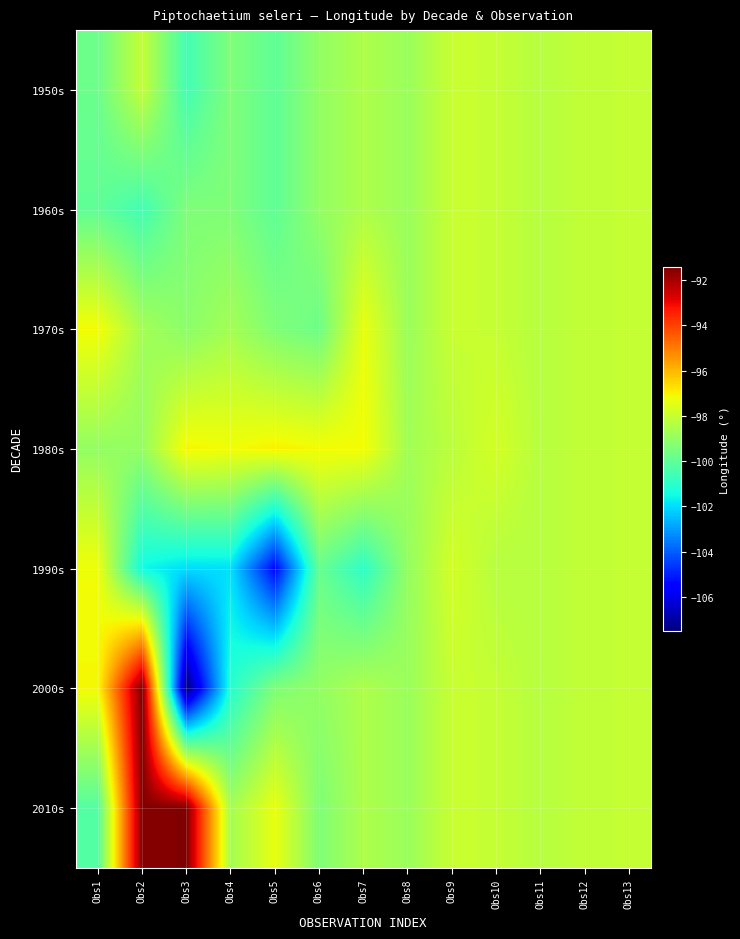

List the series in order of their peak value, lowest first.

1950s, 1960s, 1990s, 1970s, 1980s, 2010s, 2000s